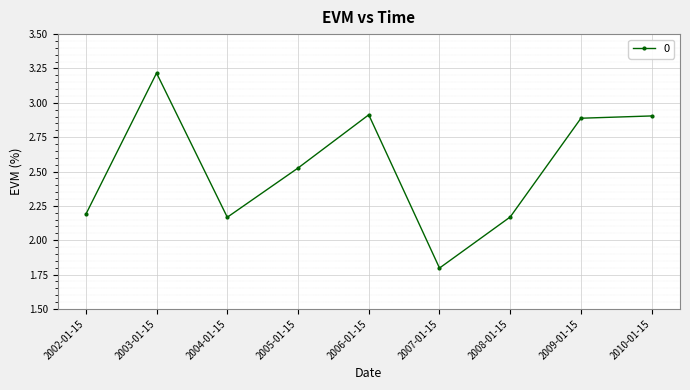

Where does the data first go above 2?

2002-01-15